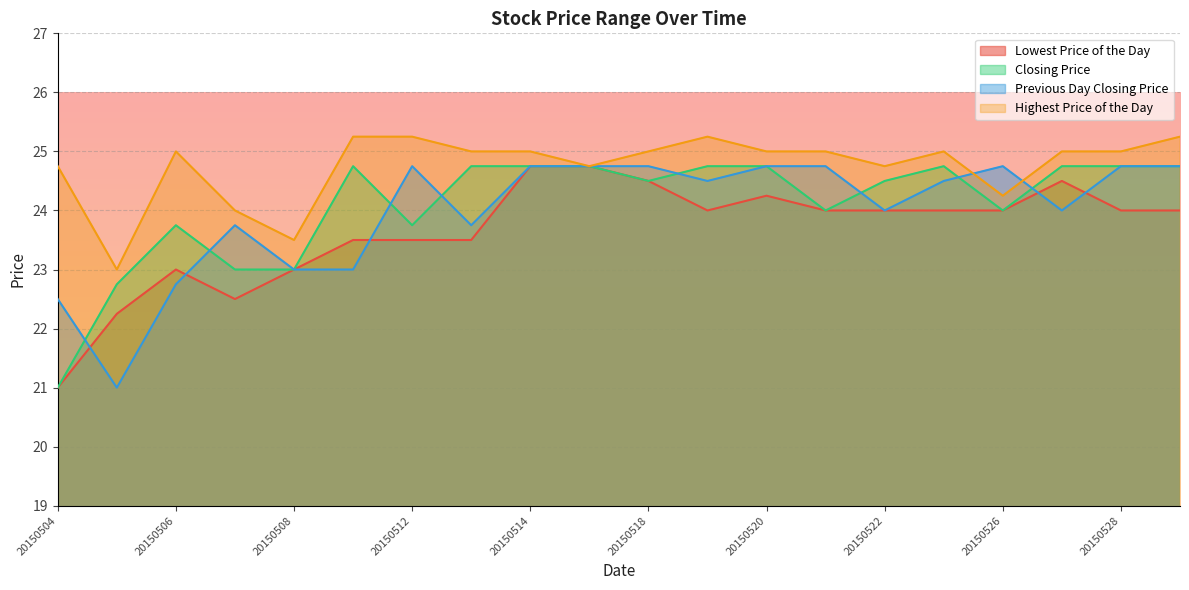

What is the sum of the Highest Price of the Day values at 20150527 and 20150513?

50.0